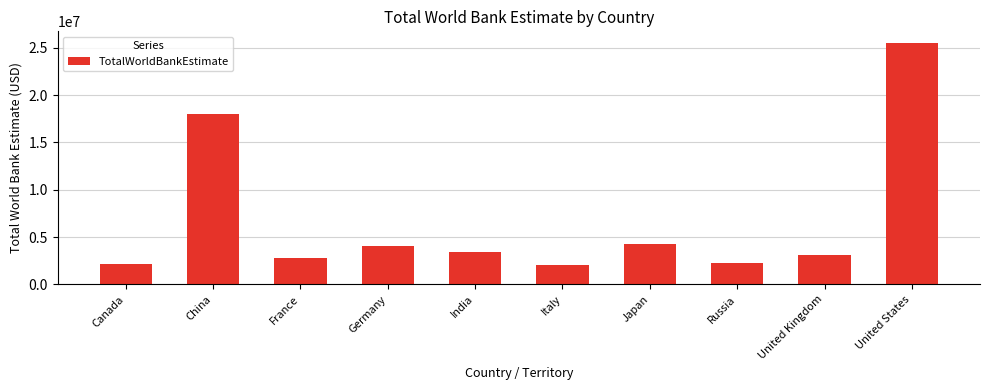

What is the sum of all values?

67358561